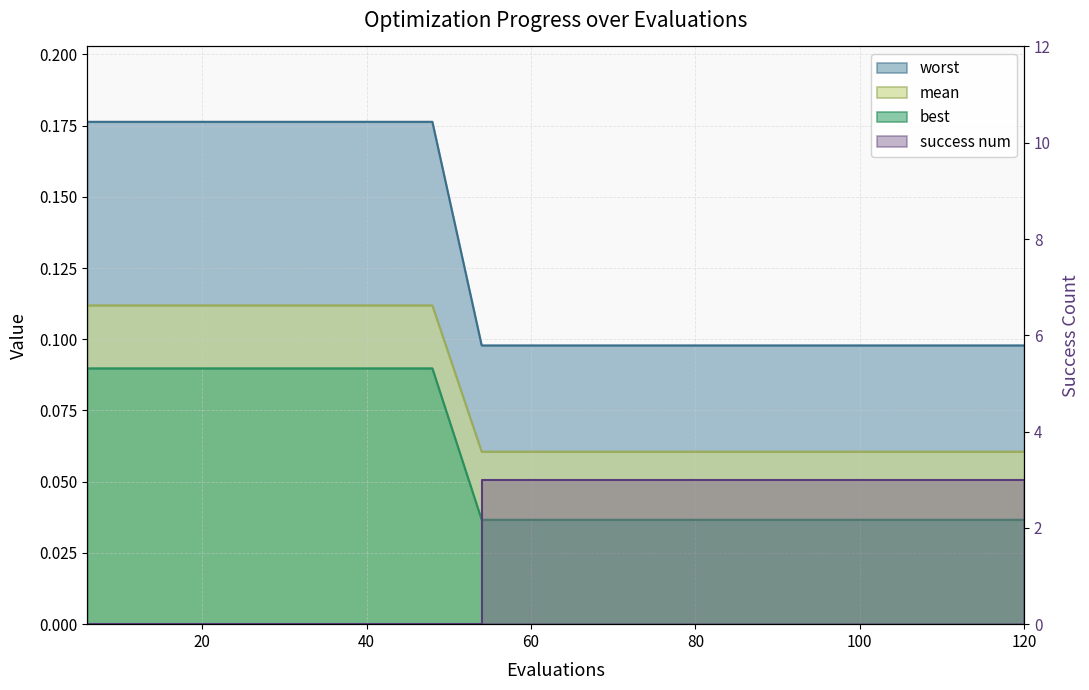

How many intersections are there between success num and mean?

1